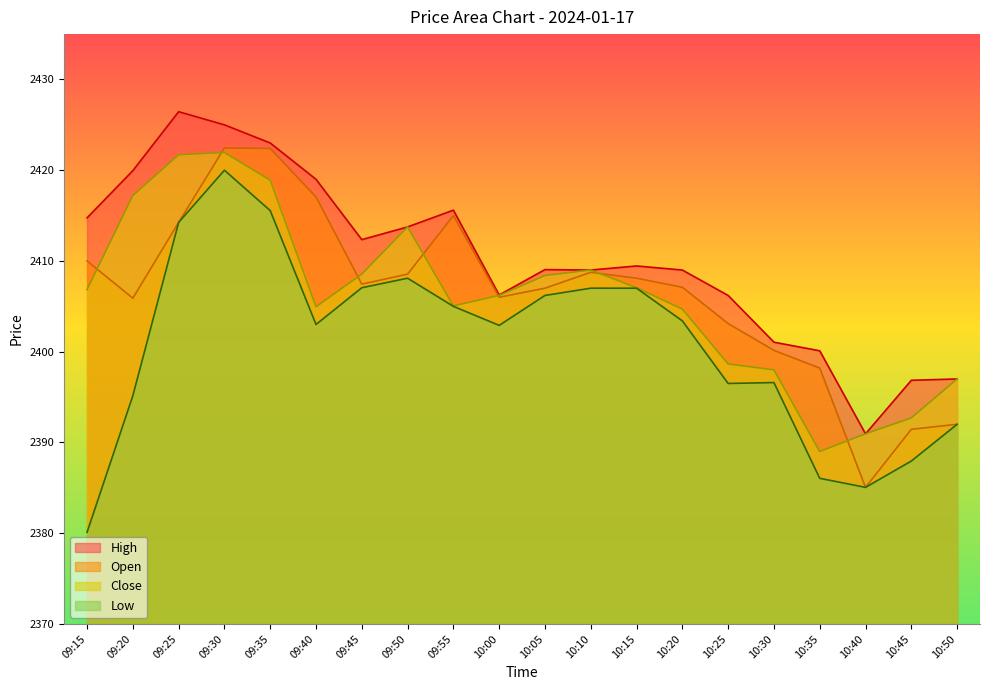

What is the difference between the highest and lowest values at 10:05?

2.9